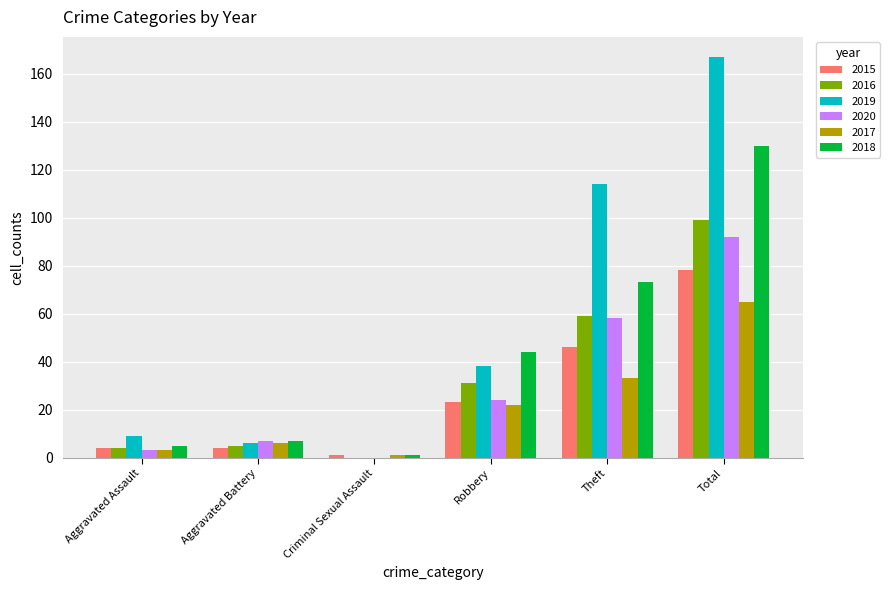

What is the maximum value for 2019?

167